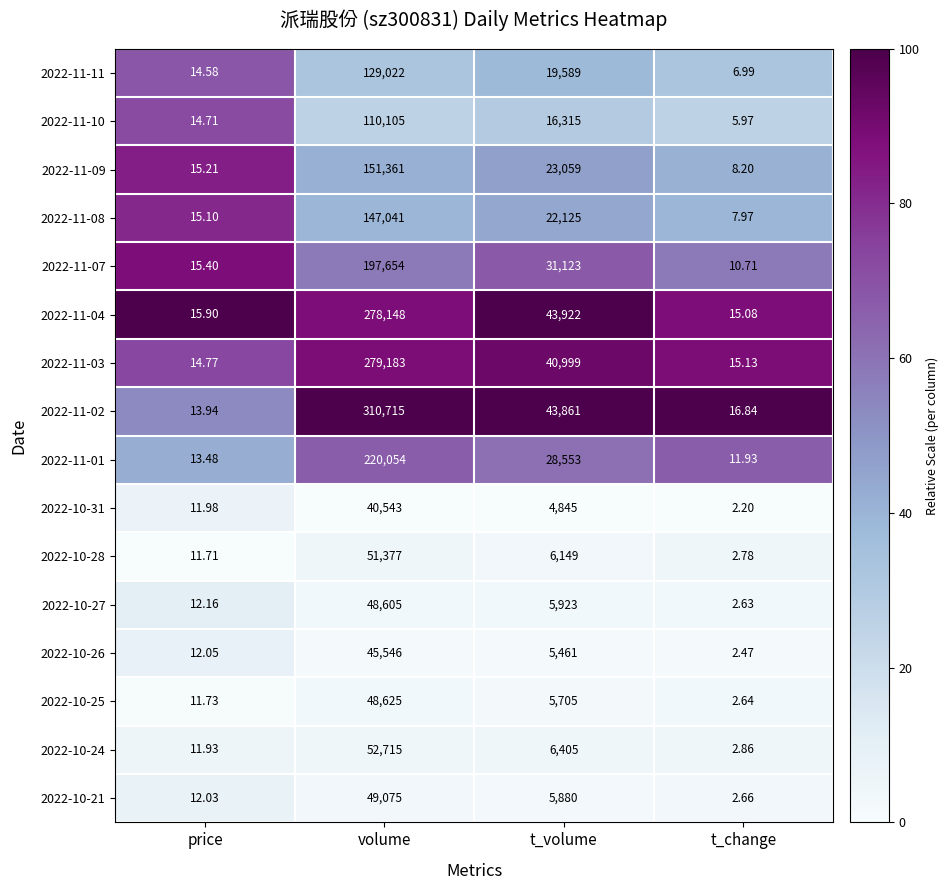

Which category has the lowest value across all series?

t_change